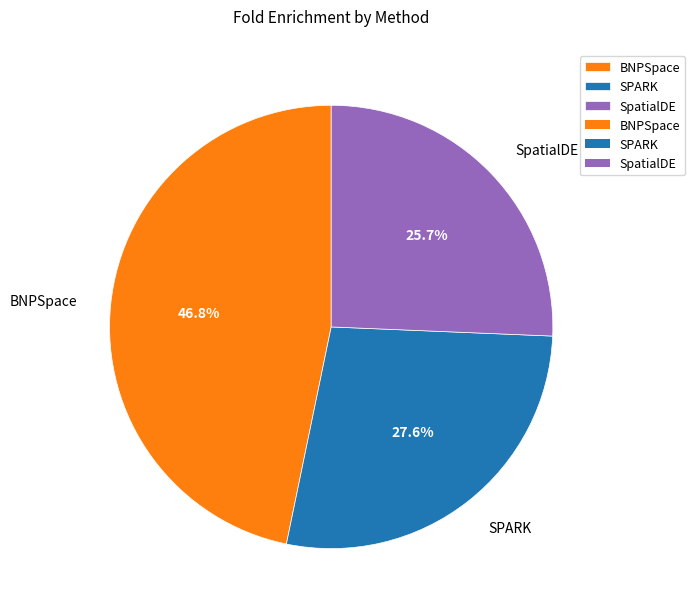

What percentage do SPARK and SpatialDE together represent?

53.2%